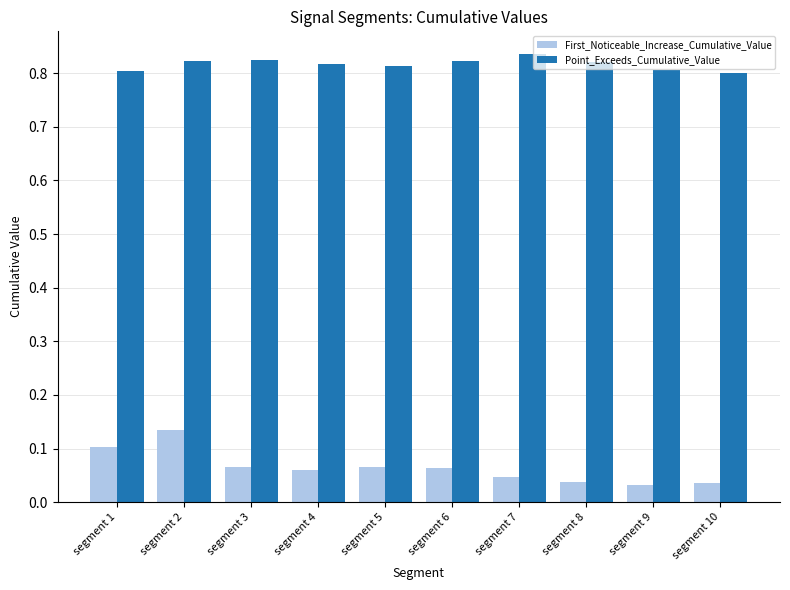

Count the First_Noticeable_Increase_Cumulative_Value values in the range 0 to 1.

10